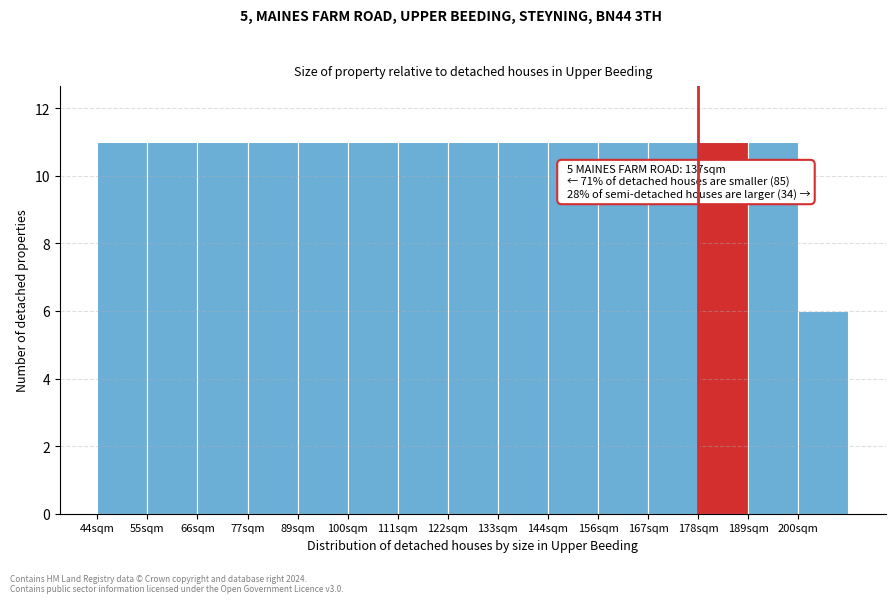

Reading left to right, transcribe all the data shown in this chart.

44sqm=11	55sqm=11	66sqm=11	77sqm=11	89sqm=11	100sqm=11	111sqm=11	122sqm=11	133sqm=11	144sqm=11	156sqm=11	167sqm=11	178sqm=11	189sqm=11	200sqm=6